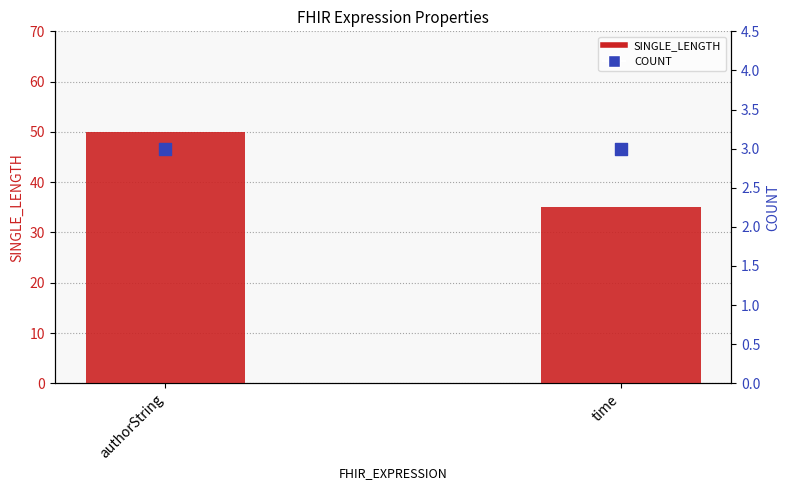

What is the total value across all series at authorString?

53